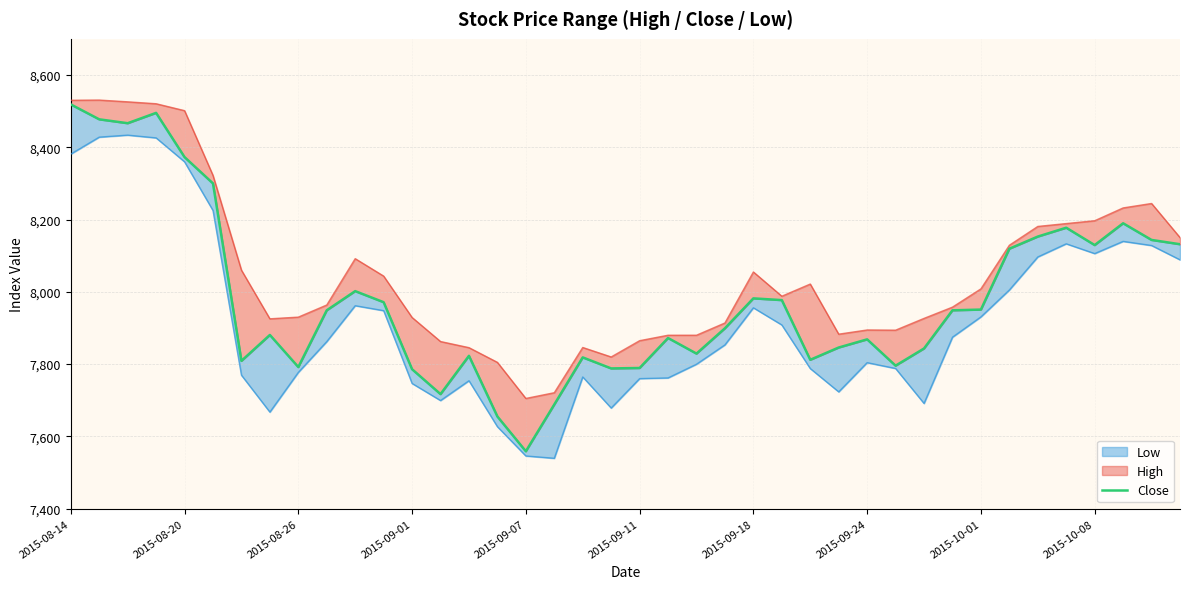

What is the difference between the values at 15 and 17?

33.2